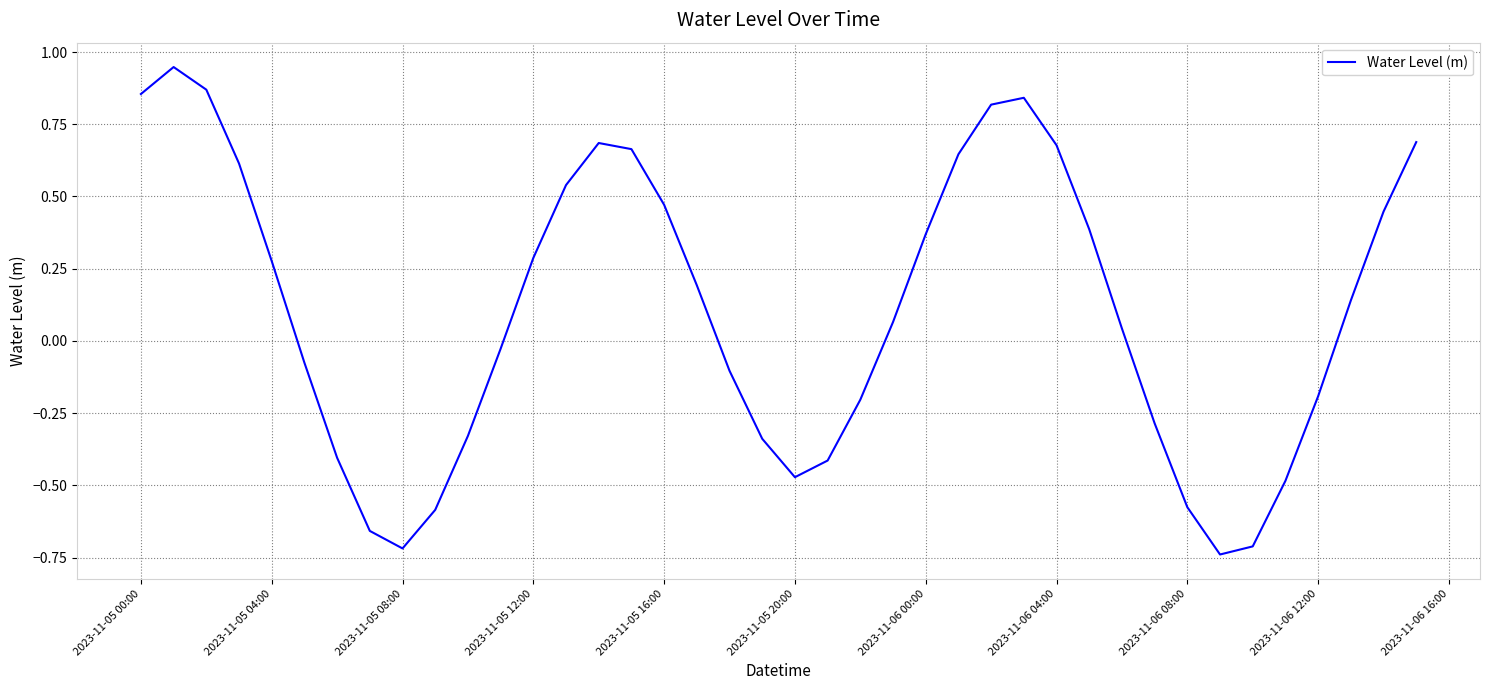

Where does the data first go above 0?

2023-11-05 00:00